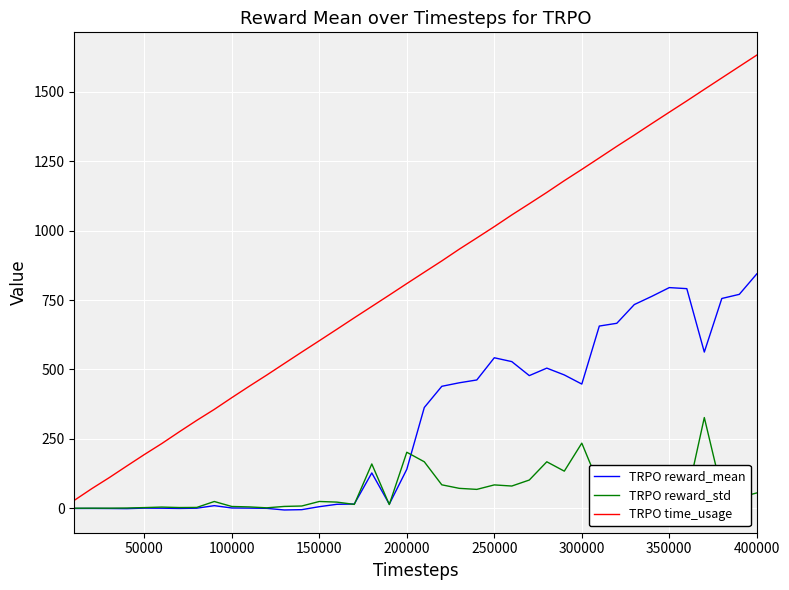

What is the maximum value shown in the chart?

1631.5